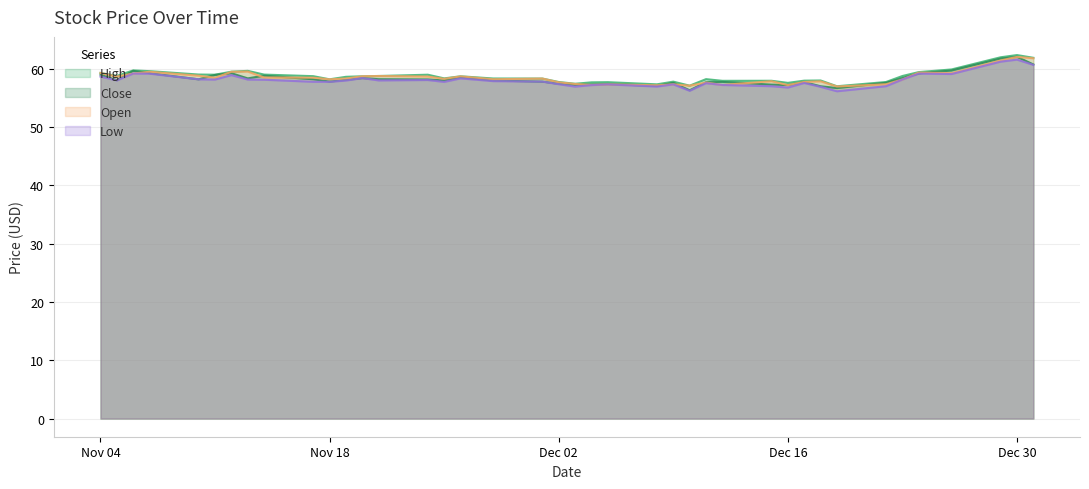

At which label does Low reach its minimum?

2014-12-19